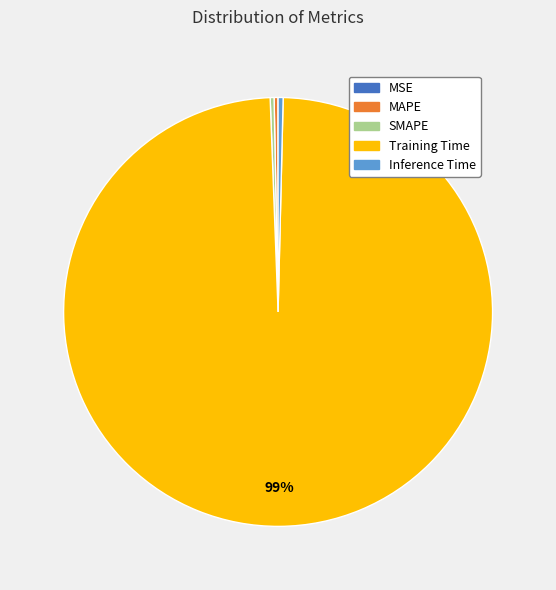

The Inference Time slice represents 14% of the pie. True or false?

False